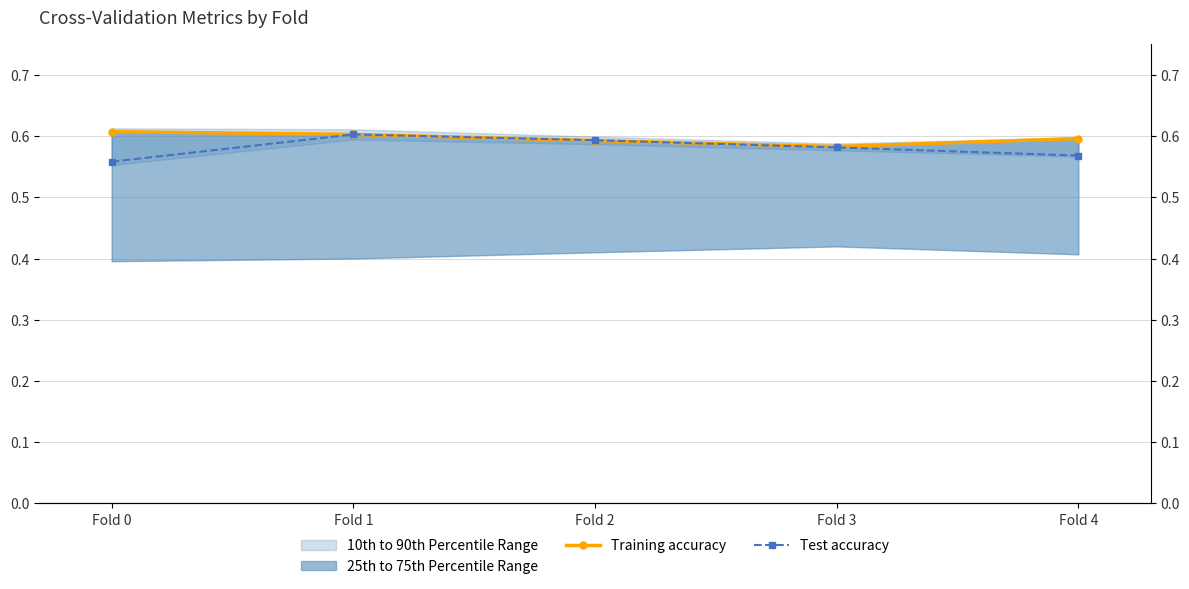

True or false: Training accuracy has more than 2 interior local peaks.

False